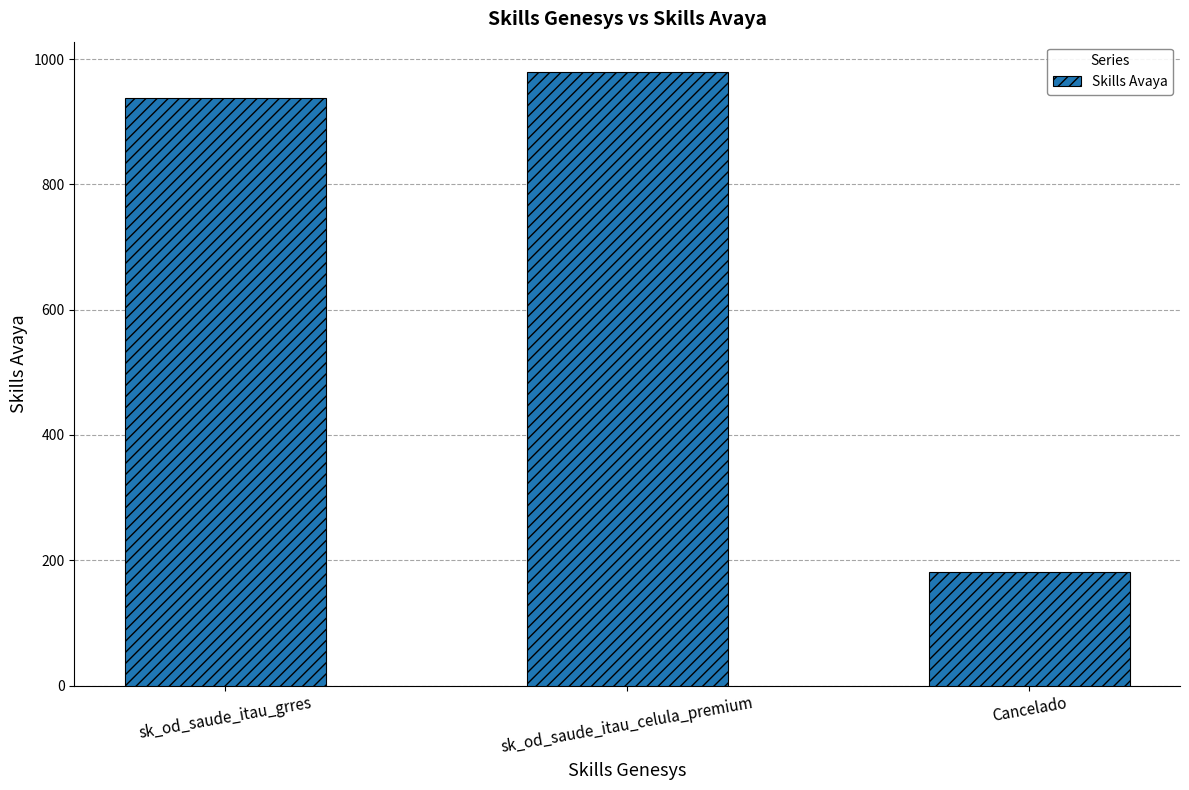

What is the difference between the values at sk_od_saude_itau_celula_premium and sk_od_saude_itau_grres?

41